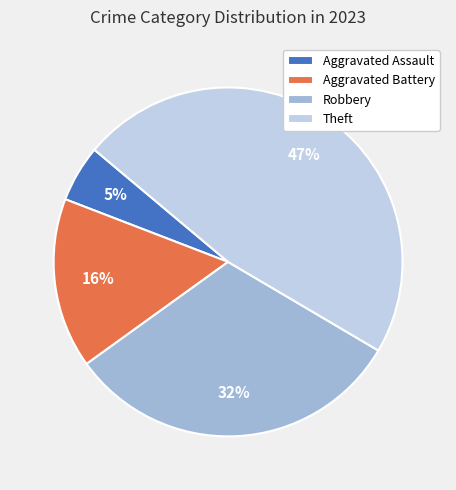

What percentage is the Aggravated Battery slice, to the nearest percent?

16%